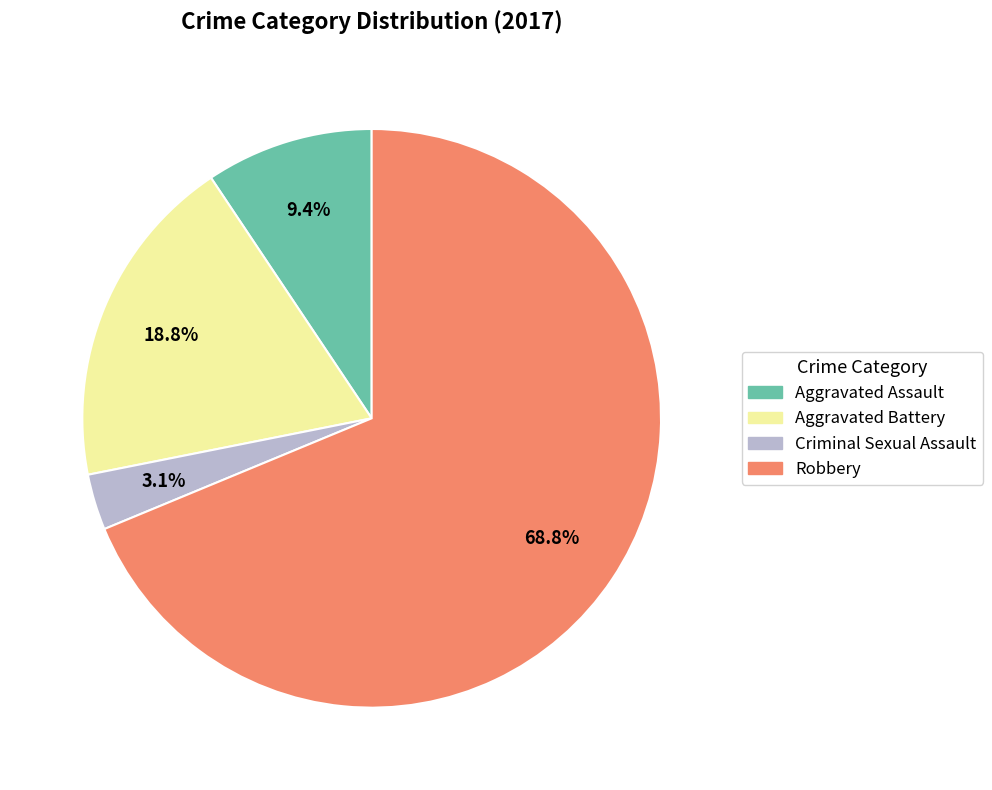

To the nearest percent, what portion does Robbery represent?

69%